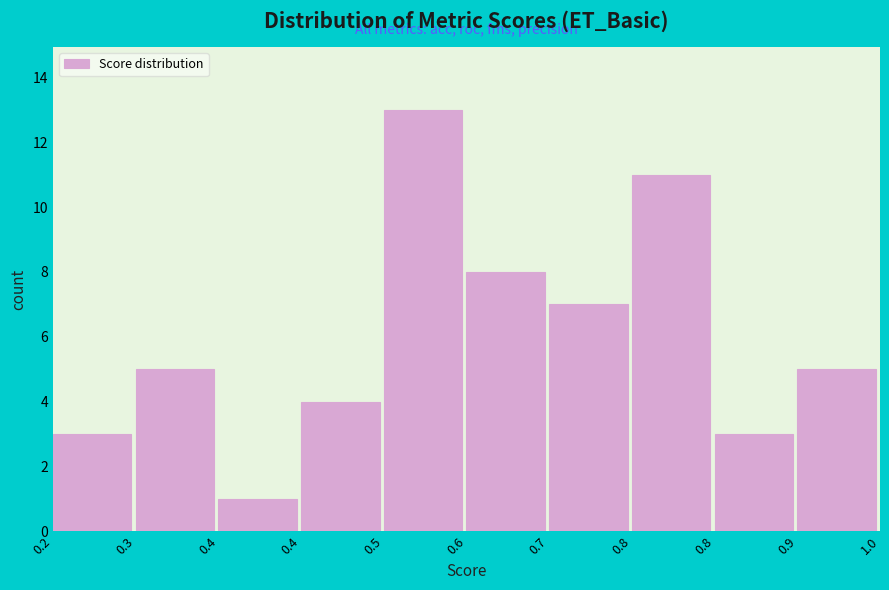

How many categories are shown in the chart?

10